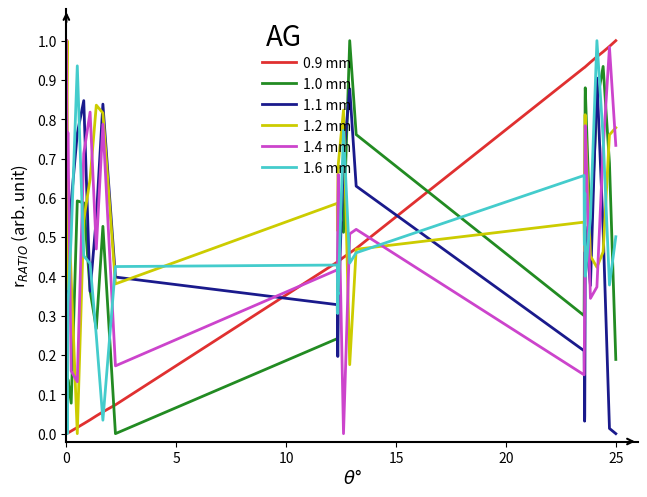

How many lines are shown in the chart?

6